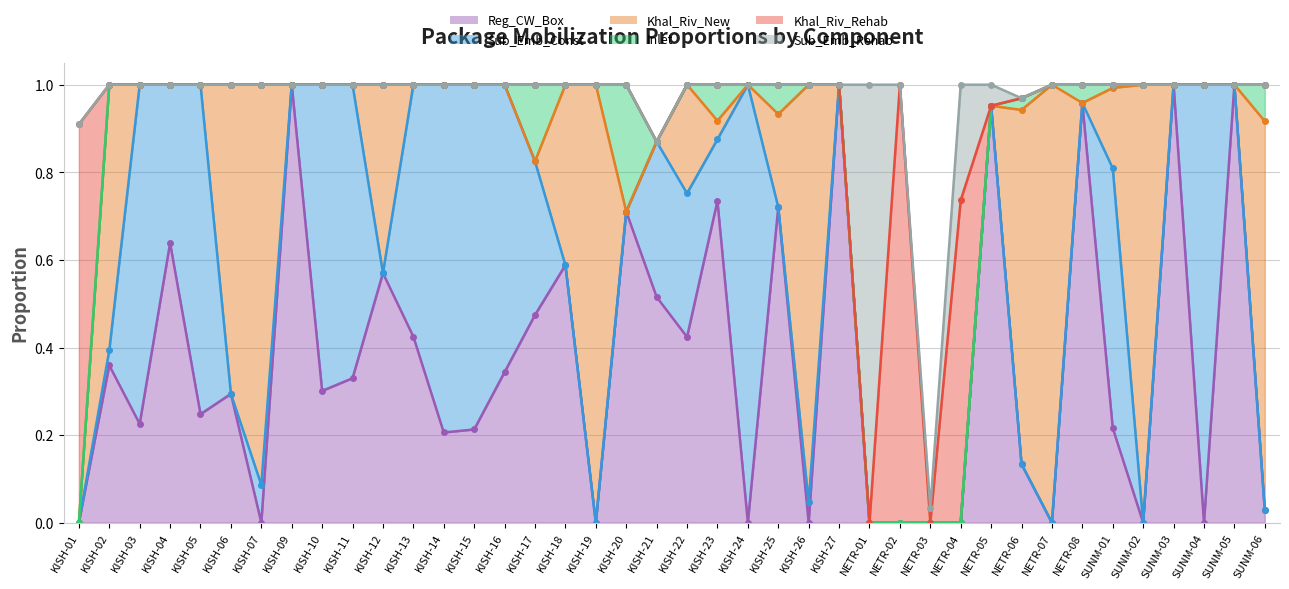

What are all the series names shown in the legend?

Reg_CW_Box, Sub_Emb_Const, Khal_Riv_New, Inlet, Khal_Riv_Rehab, Sub_Emb_Rehab